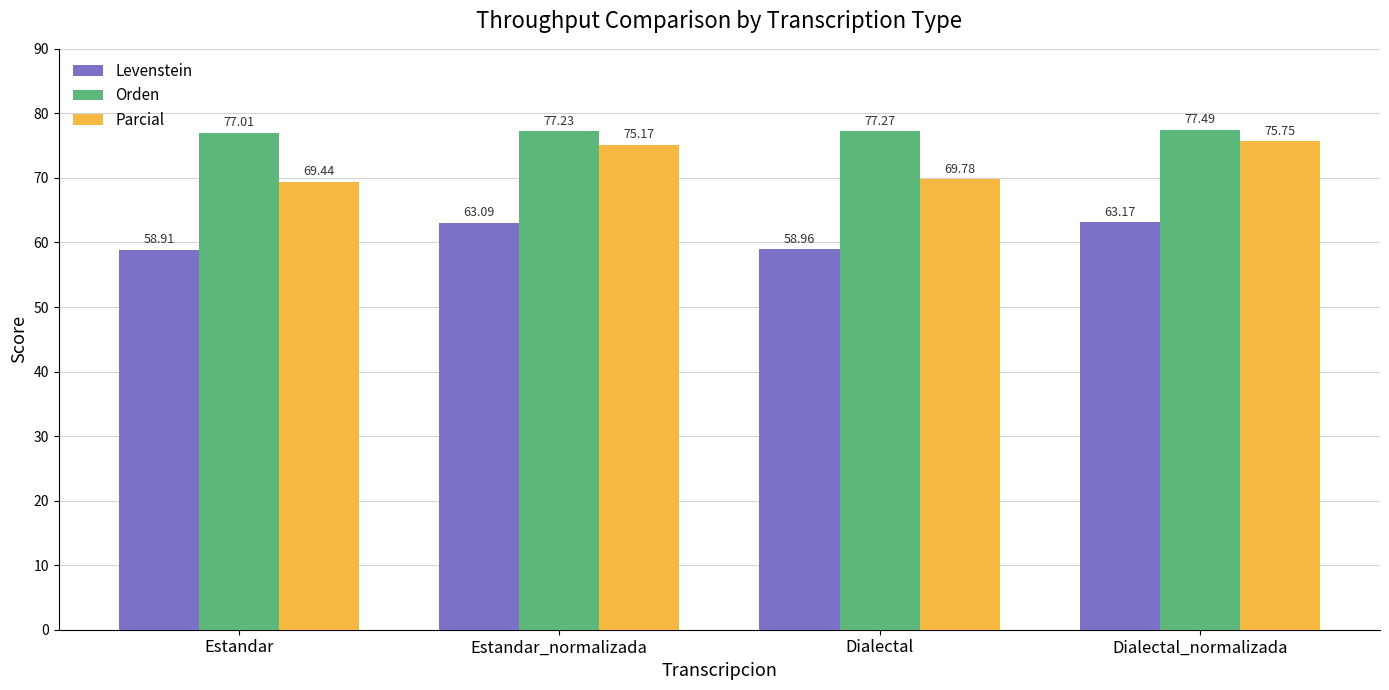

At which category is the sum across all series the highest?

Dialectal_normalizada